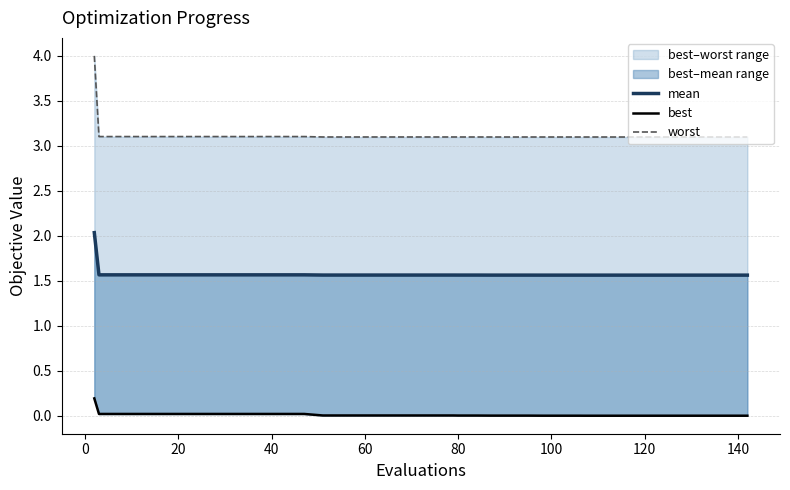

True or false: best and mean cross at least once.

False